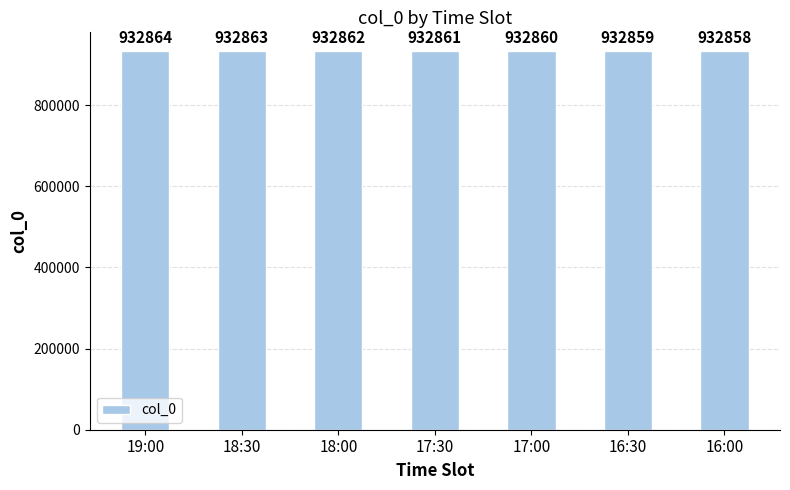

At which label is the value closest to 932861?

17:30